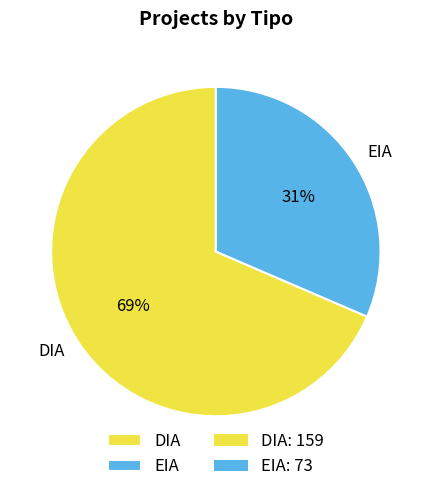

To the nearest percent, what is the combined percentage of EIA and DIA?

100%